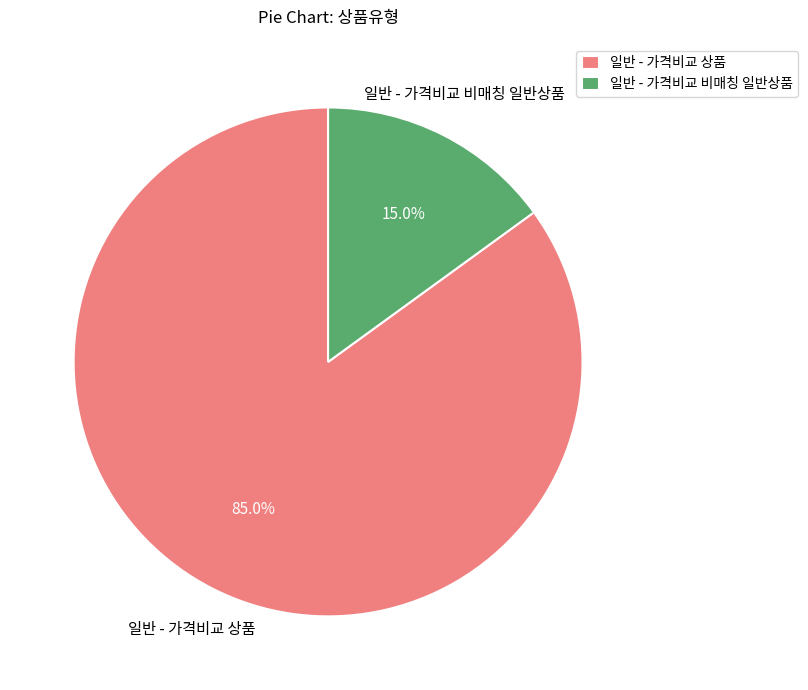

To the nearest percent, what percentage of the pie is 일반 - 가격비교 상품?

85%